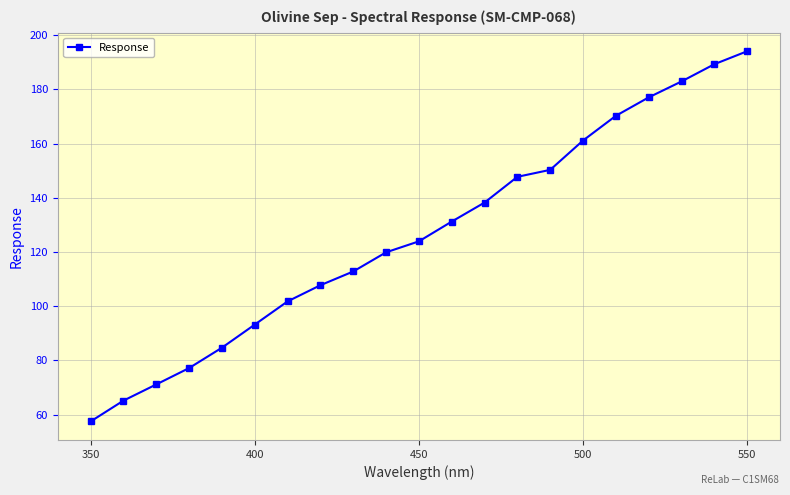

What is the smallest value displayed?

57.5